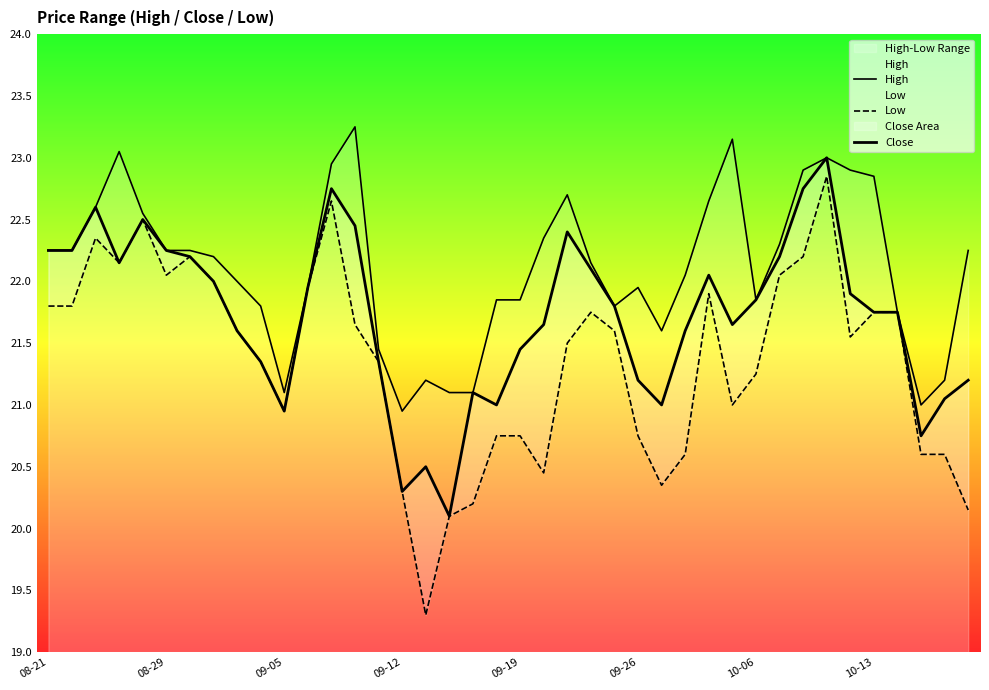

How many lines are shown in the chart?

3